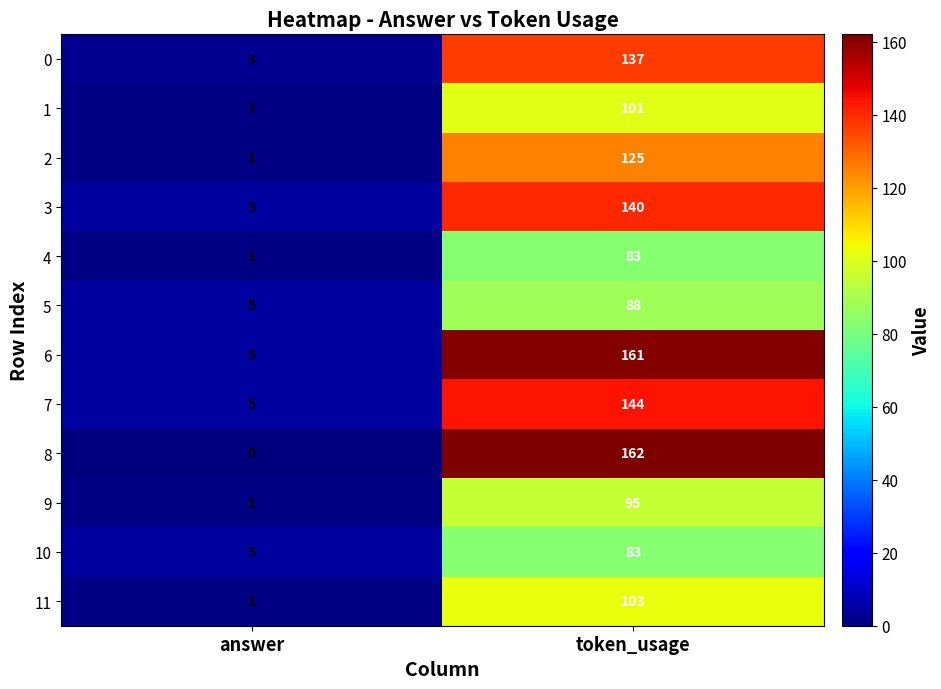

What is the approximate value of 6 at answer?

5